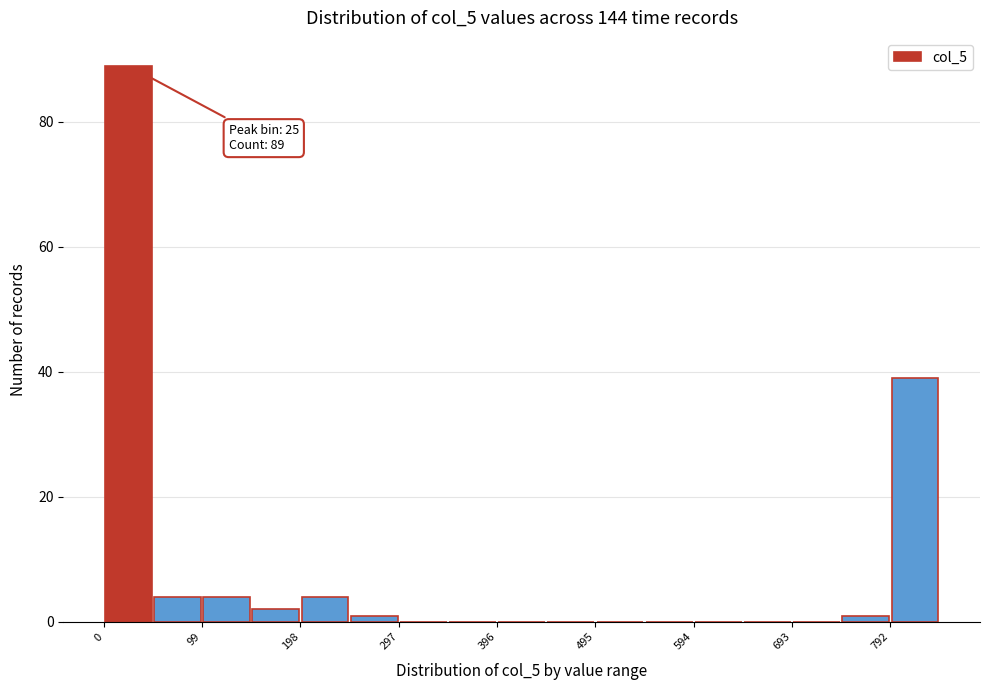

Over which range of the x-axis is the bar tallest?

0 to 50